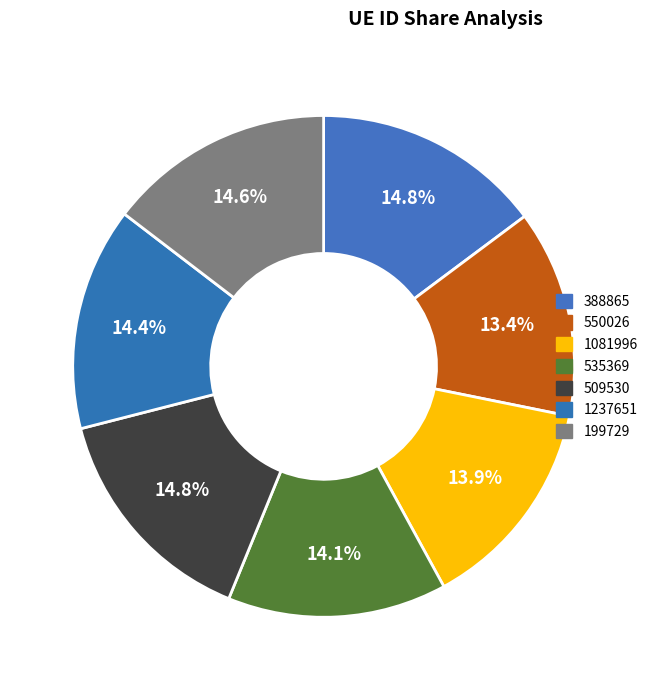

Between 550026 and 199729, which is larger?

199729